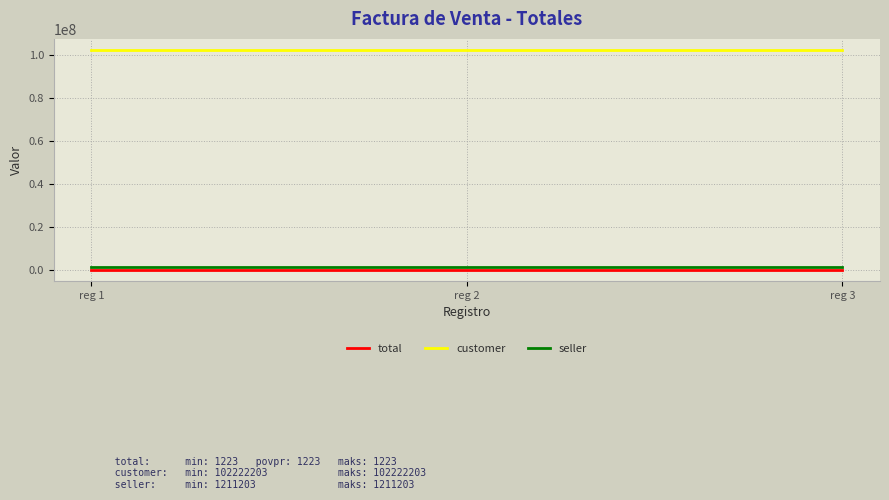

At how many categories does at least one series exceed 62367142?

3